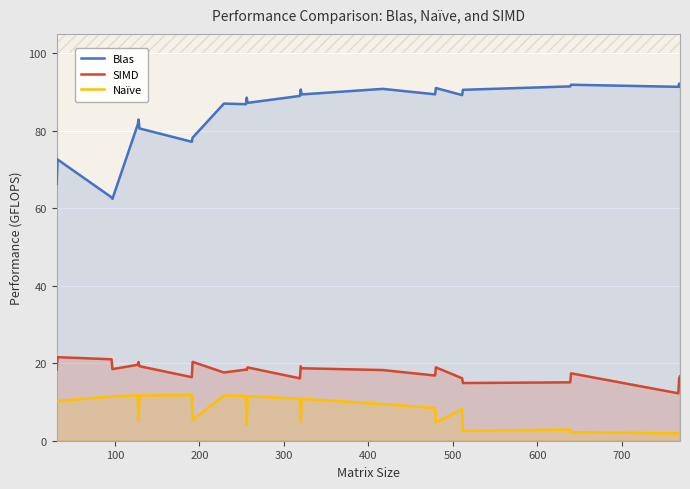

True or false: SIMD and Naïve intersect in this chart.

False